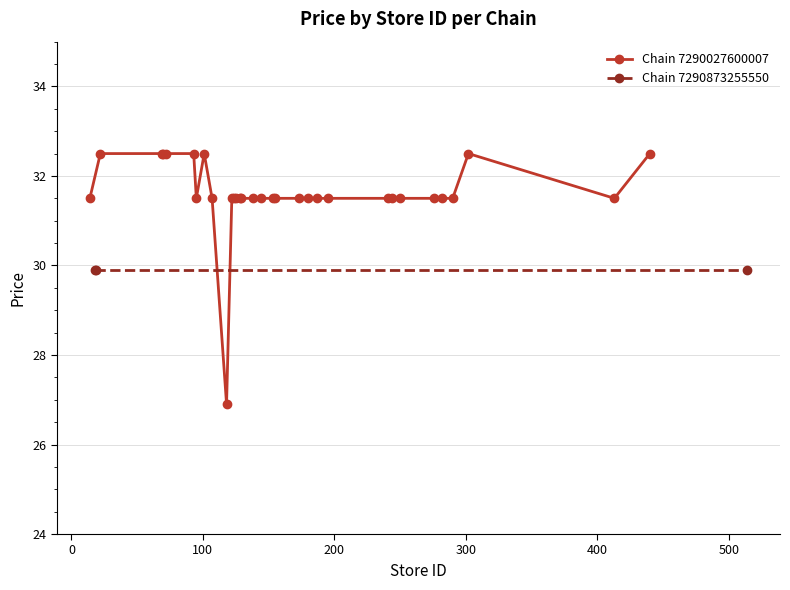

What is the sum of all values?

1011.4